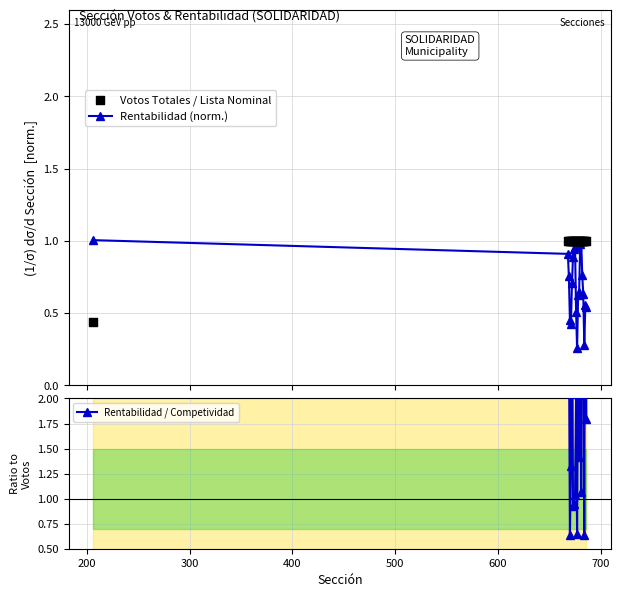

What are all the series names shown in the legend?

Rentabilidad (norm.), Votos Totales / Lista Nominal, Rentabilidad / Competividad